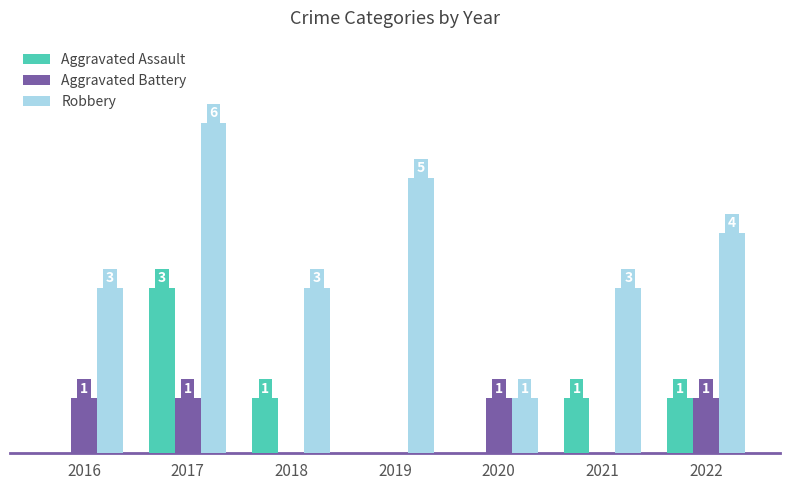

Which series has the largest total across all categories?

Robbery